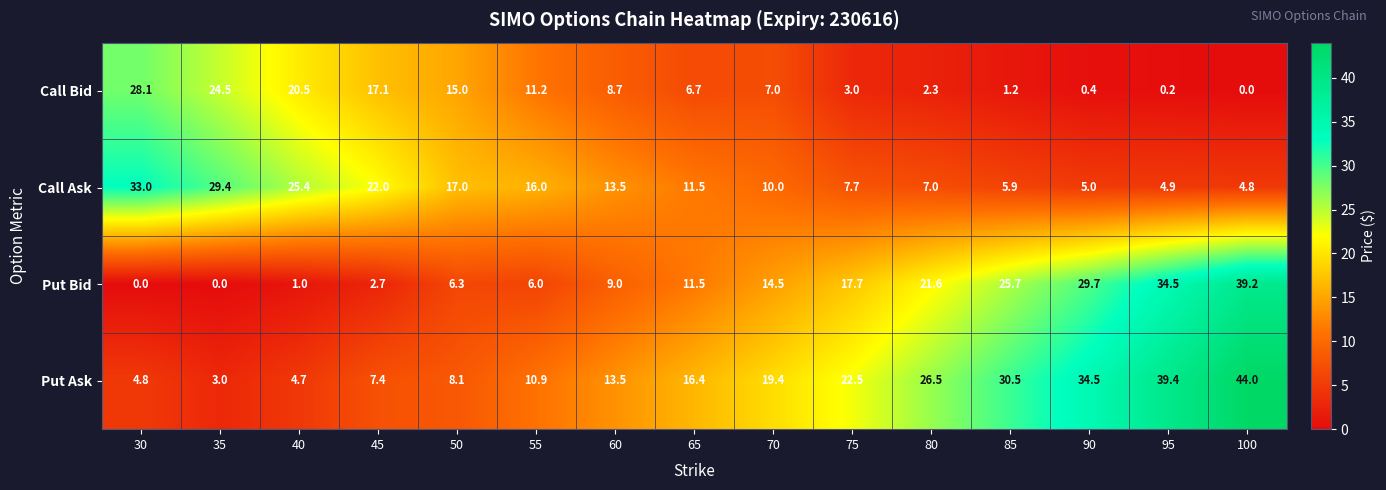

Rank the series at 55 from highest to lowest value.

Call Ask, Call Bid, Put Ask, Put Bid